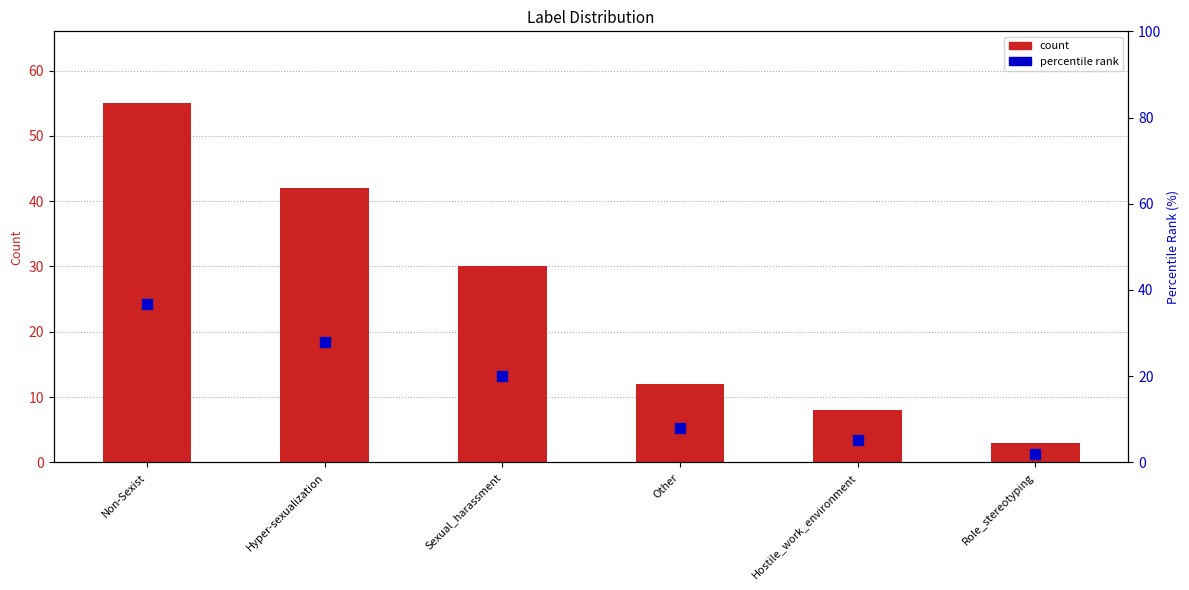

Is the value of count at Hostile_work_environment greater than the value of percentile rank at Role_stereotyping?

Yes